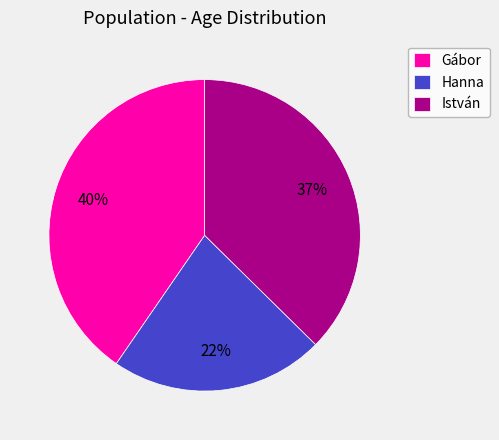

What percentage is the Gábor slice, to the nearest percent?

40%